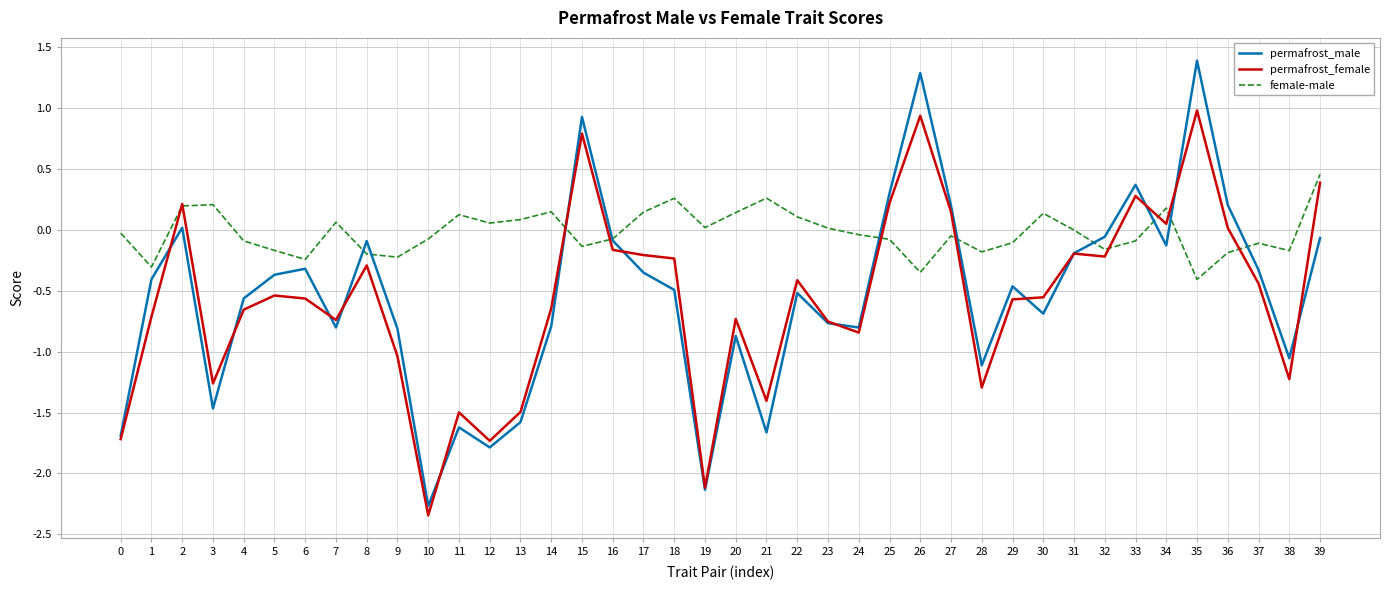

True or false: permafrost_male and permafrost_female cross at least once.

True